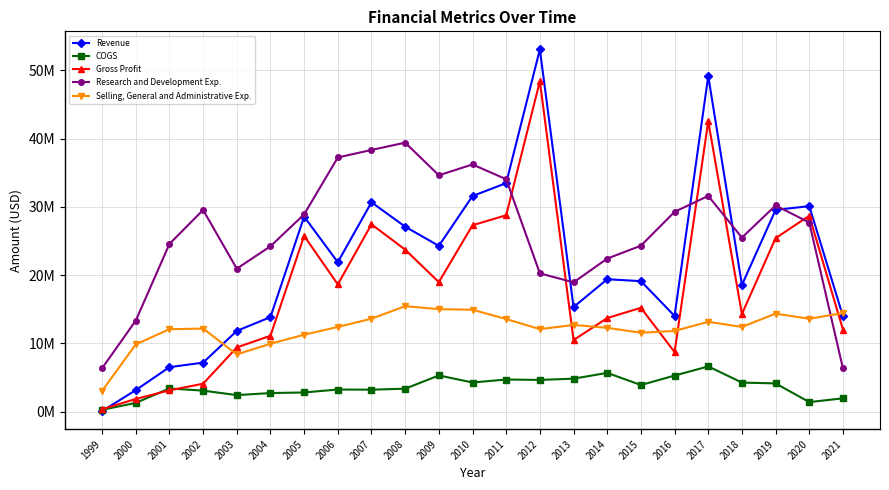

Which series has the largest total across all categories?

Research and Development Exp.